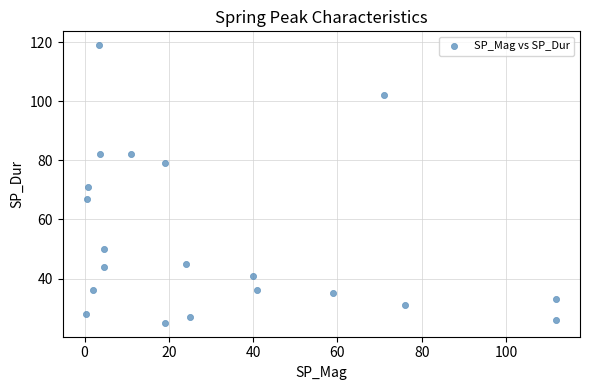

What is the range of Y values (max minus min)?

94